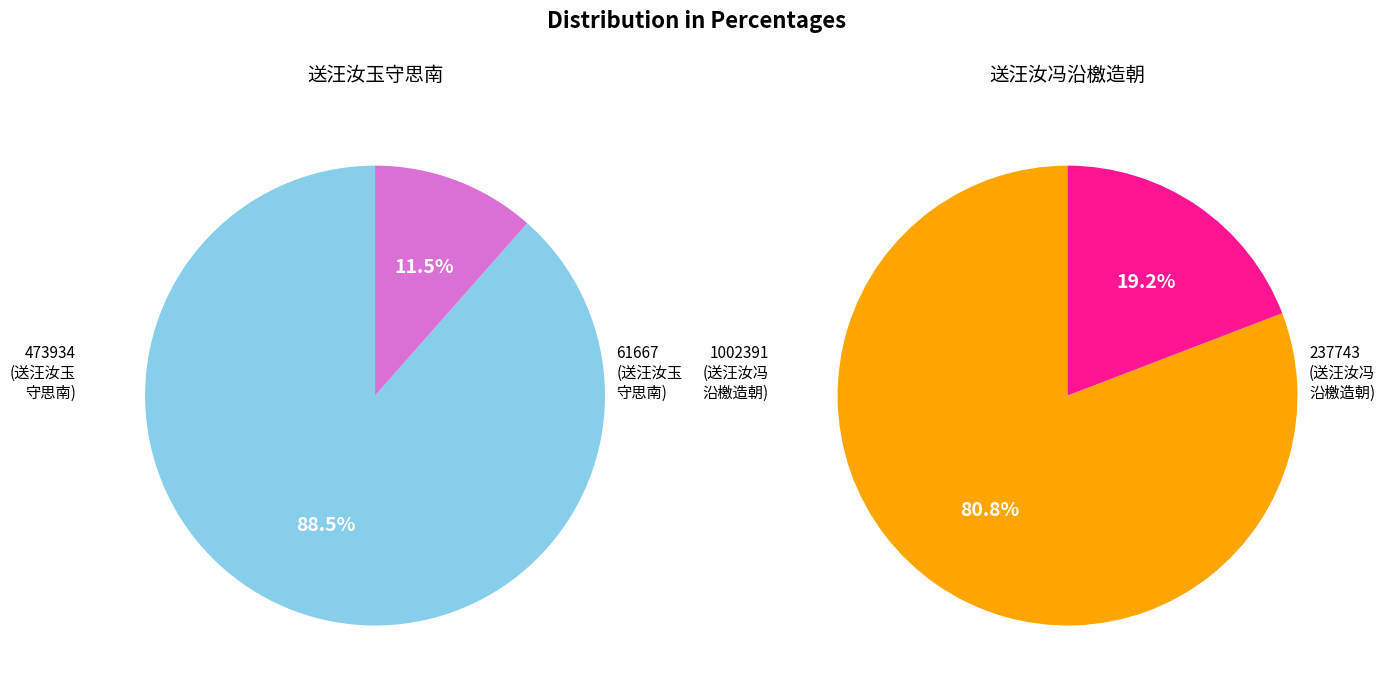

Is 送汪汝冯沿檄造朝 the majority of the pie?

No